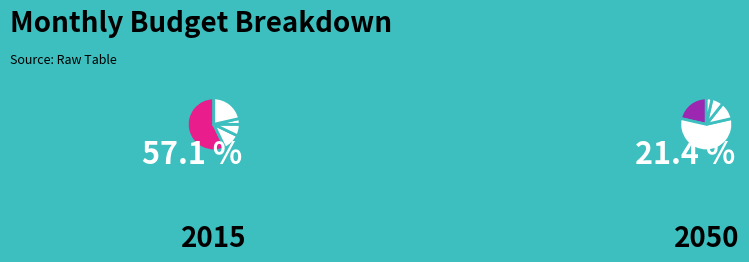

What percentage is NOT represented by Groceries?

89.3%